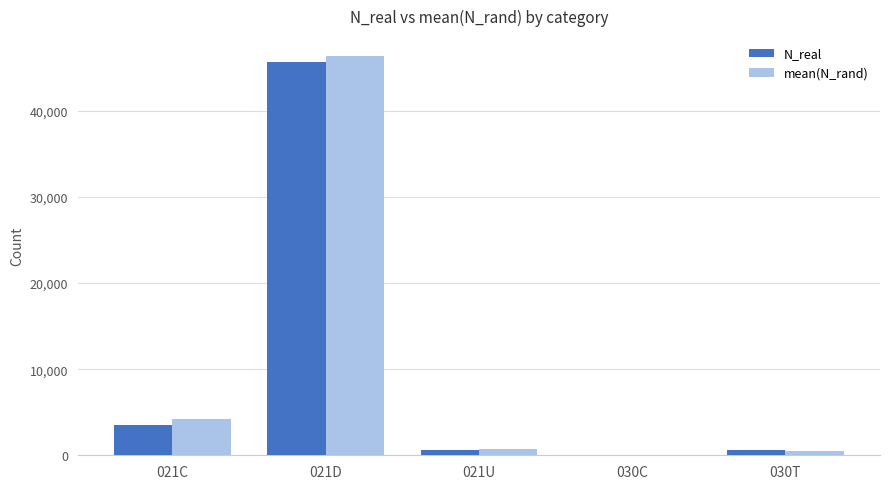

What is the maximum value for mean(N_rand)?

46357.4